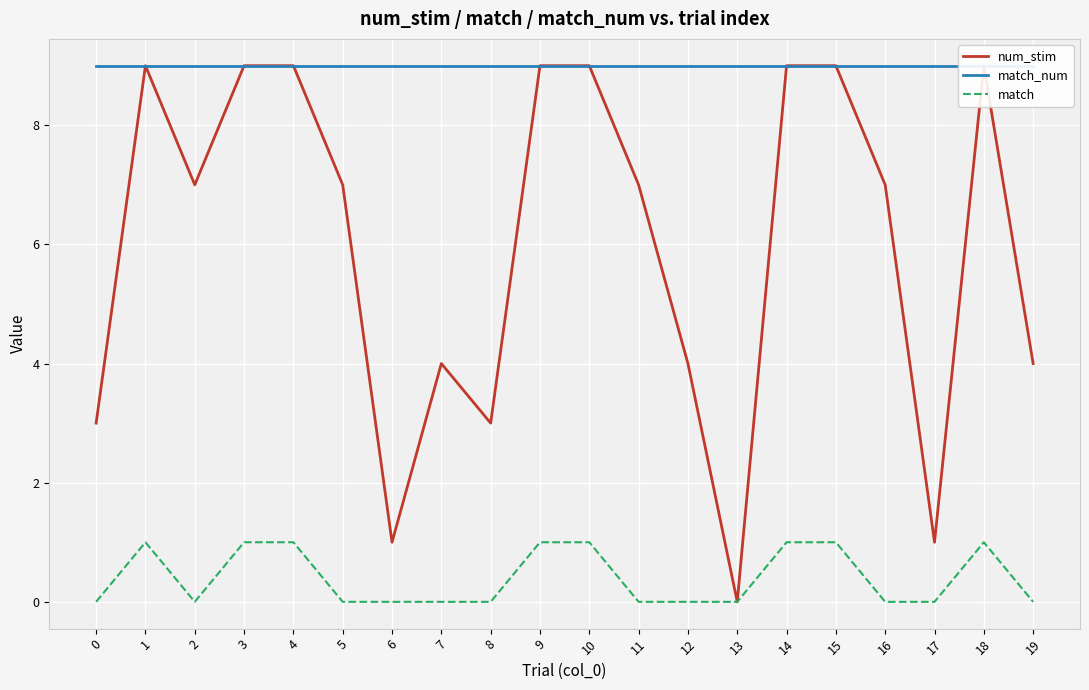

At which label does num_stim reach its peak?

1